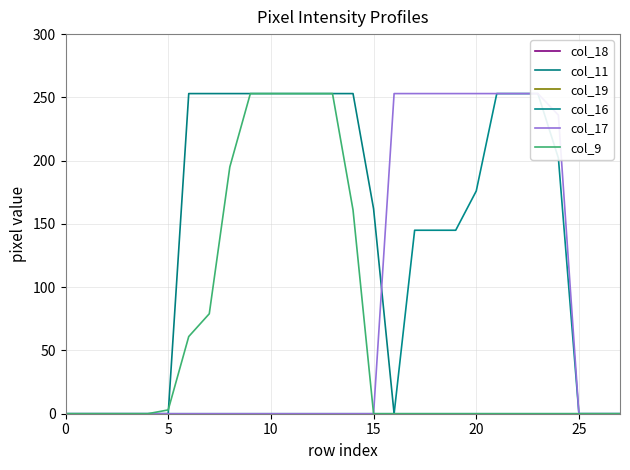

Reading left to right, what are all the values shown in this chart?

col_18: 0	0	0	0	0	0	0	0	0	0	0	0	0	0	0	0	0	0	0	0	0	0	0	0	0	0	0	0
col_11: 0	0	0	0	0	0	253	253	253	253	253	253	253	253	253	162	0	0	0	0	0	0	0	0	0	0	0	0
col_19: 0	0	0	0	0	0	0	0	0	0	0	0	0	0	0	0	0	0	0	0	0	0	0	0	0	0	0	0
col_16: 0	0	0	0	0	0	0	0	0	0	0	0	0	0	0	0	0	145	145	145	176	253	253	253	202	0	0	0
col_17: 0	0	0	0	0	0	0	0	0	0	0	0	0	0	0	0	253	253	253	253	253	253	253	253	236	0	0	0
col_9: 0	0	0	0	0	3	61	79	195	253	253	253	253	253	161	0	0	0	0	0	0	0	0	0	0	0	0	0